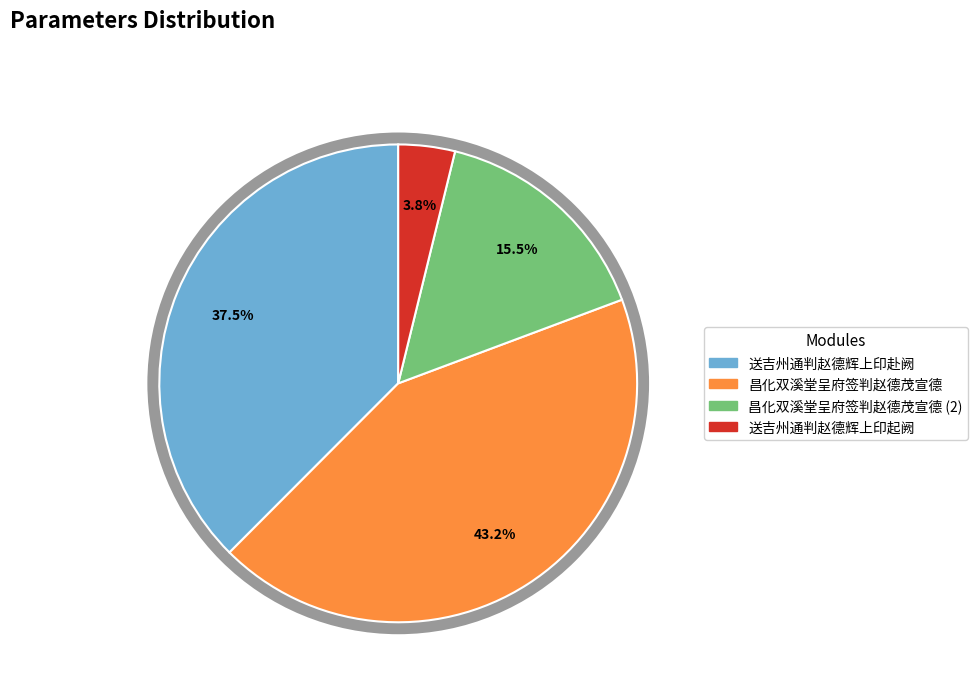

Count the number of slices in the pie.

4